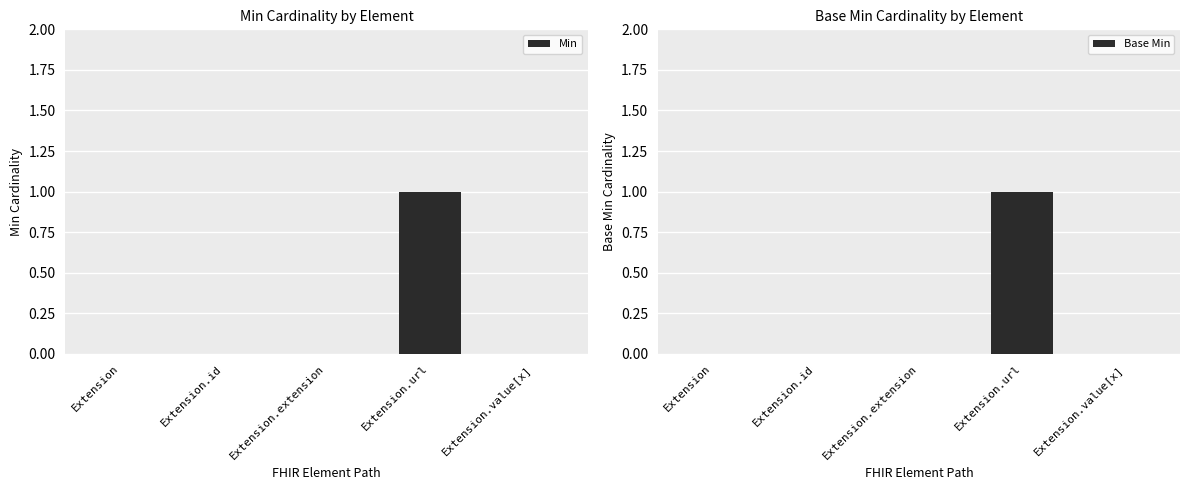

What are all the series names shown in the legend?

Min, Base Min